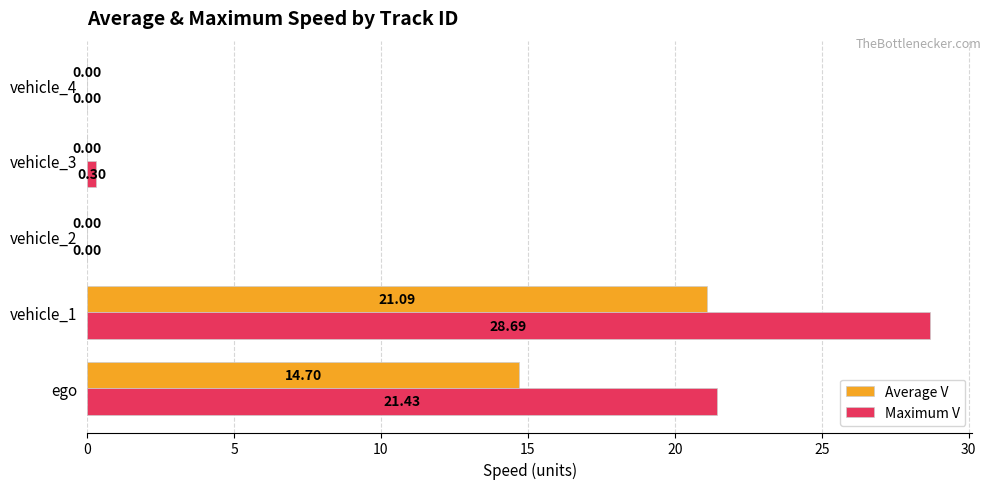

Which series changed the most between vehicle_1 and vehicle_2?

Maximum V